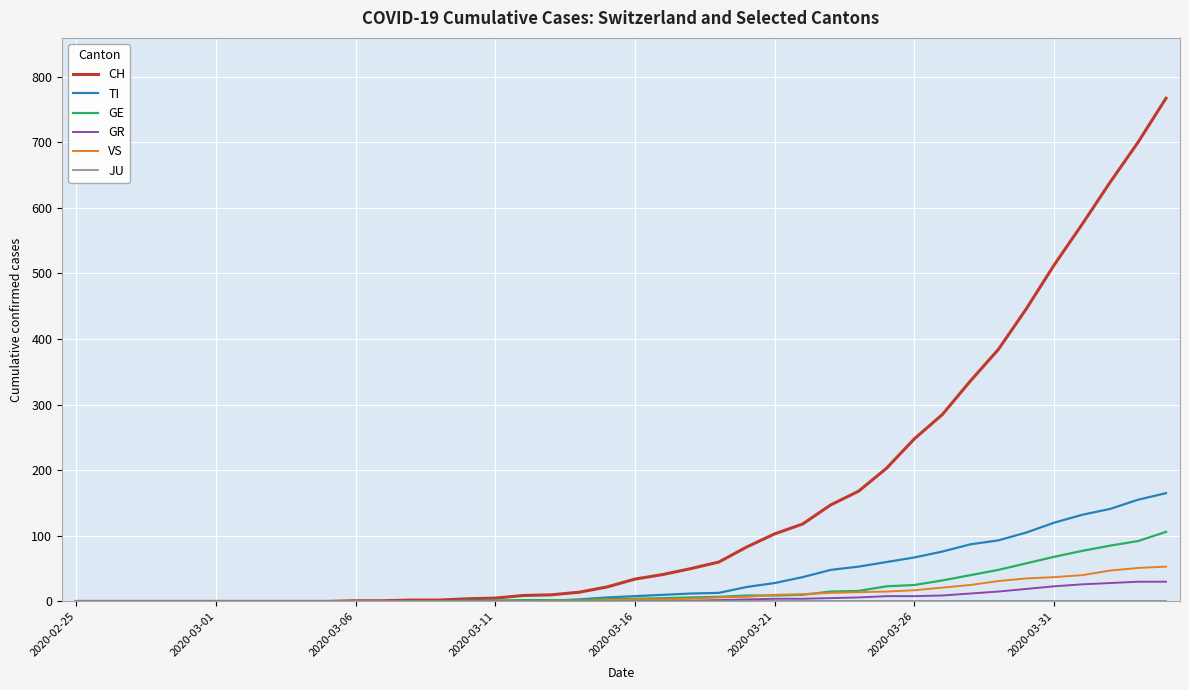

Which series has the largest range (max minus min)?

CH